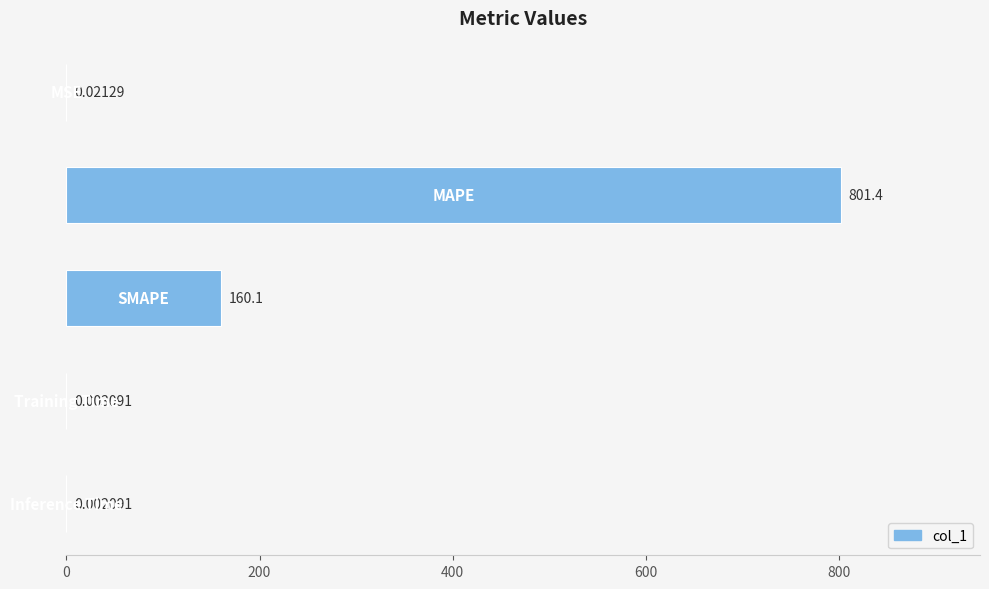

What is the sum of all values?

961.5